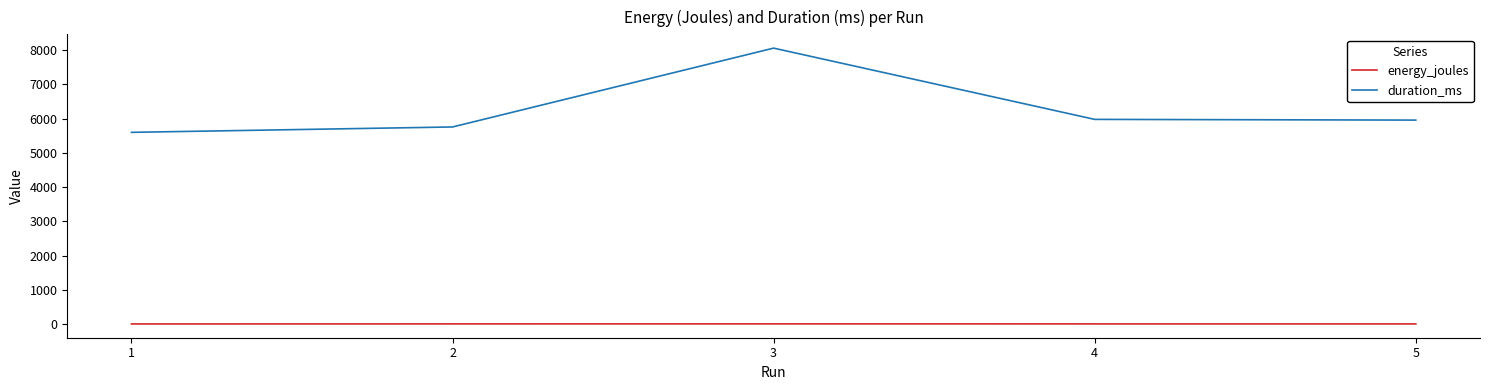

In duration_ms, how many points are higher than both neighbors (excluding endpoints)?

1